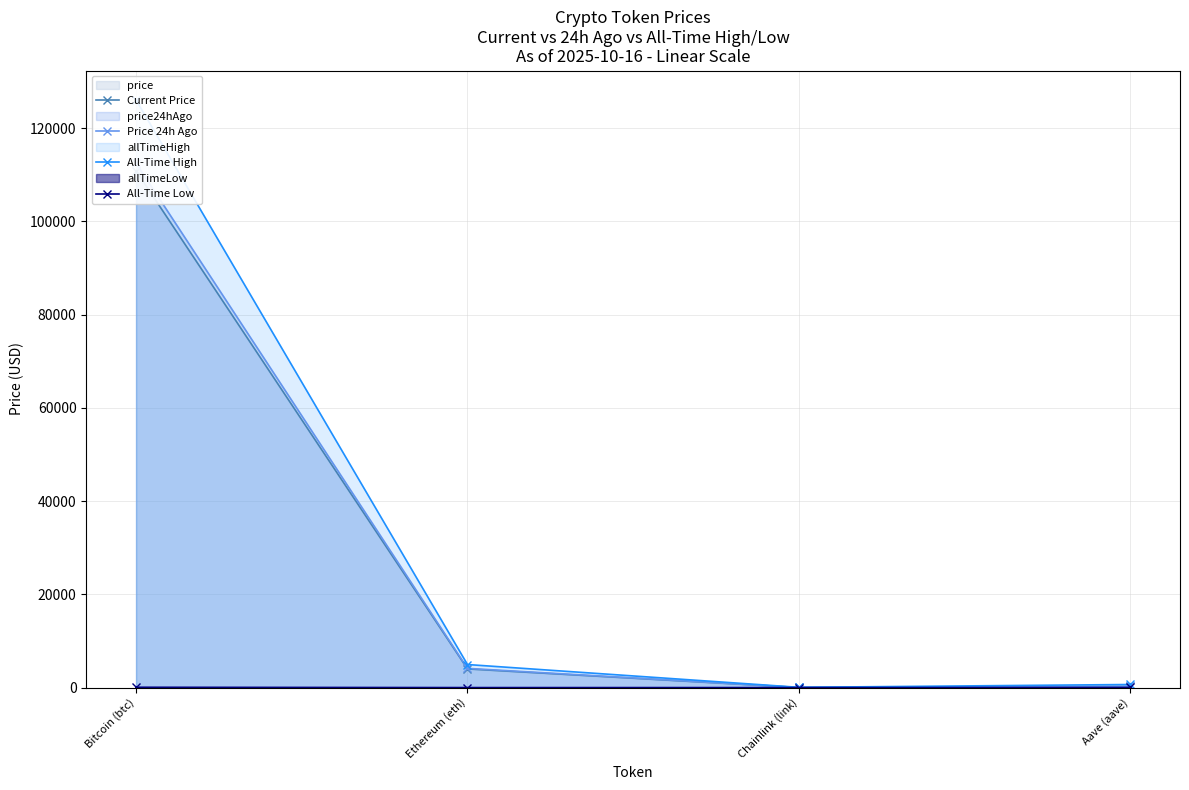

Does the chart have visible grid lines?

Yes